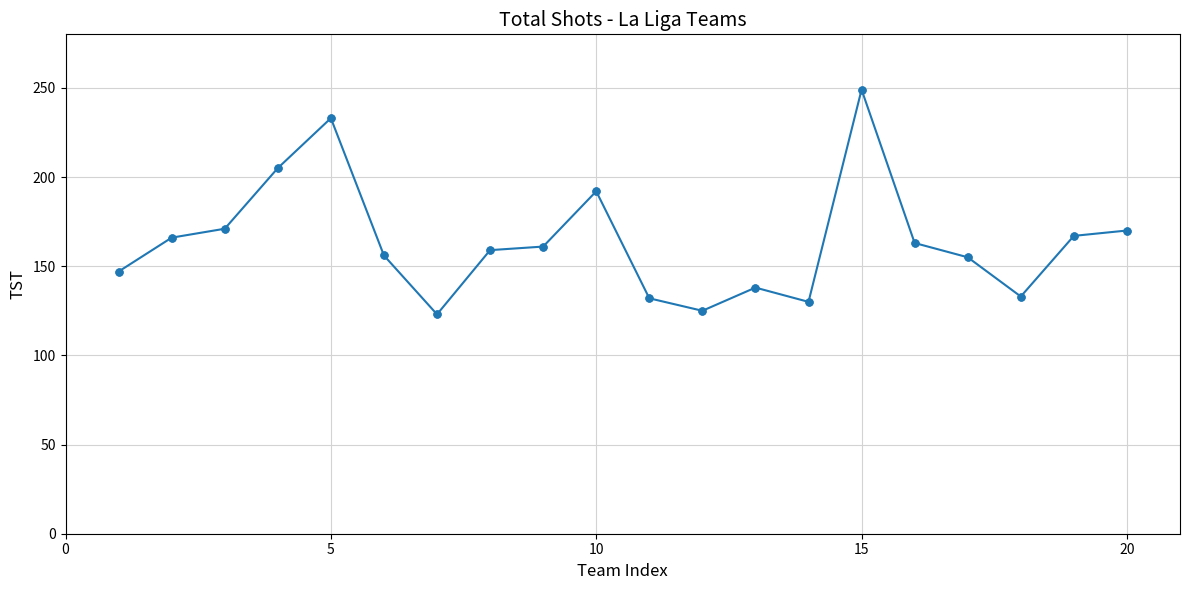

What is the smallest value displayed?

123